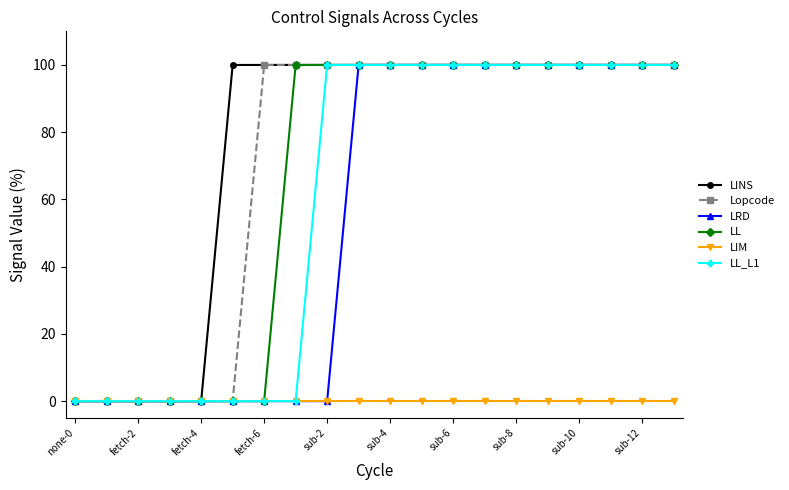

At how many categories does at least one series exceed 27?

15